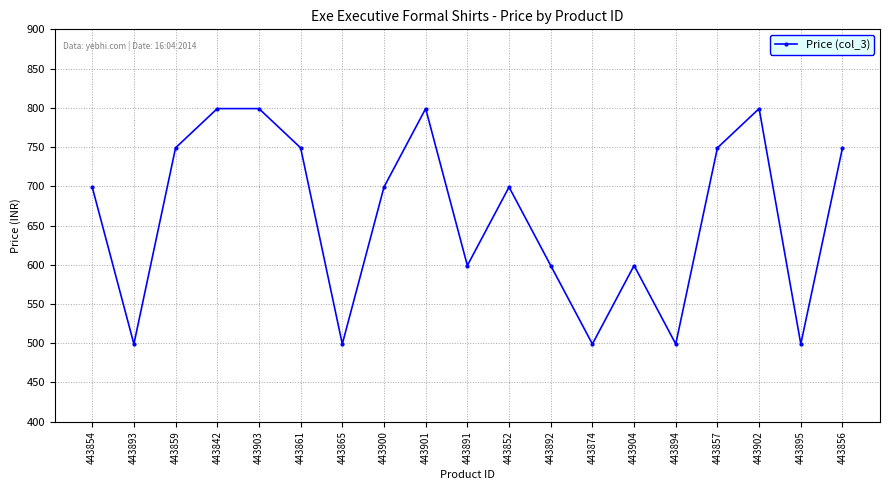

What is the label of the 6th point from the left?

443861